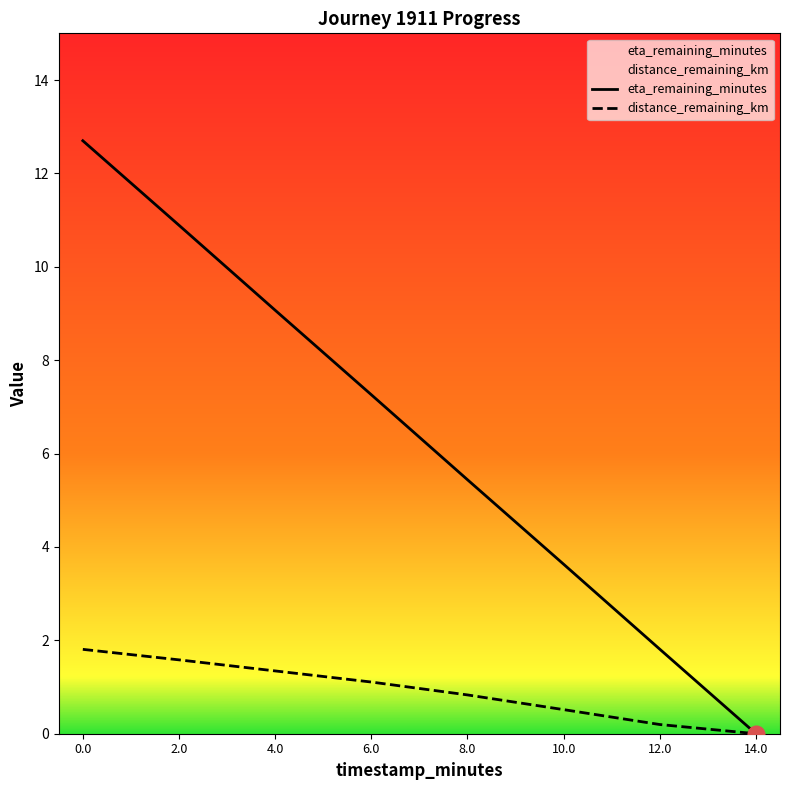

Reading left to right, what are all the values shown in this chart?

distance_remaining_km: 0.0=1.8	2.0=1.6	4.0=1.3	6.0=1.1	8.0=0.8	10.0=0.5	12.0=0.2	14.0=0.0
eta_remaining_minutes: 0.0=12.7	2.0=10.9	4.0=9.1	6.0=7.3	8.0=5.4	10.0=3.6	12.0=1.8	14.0=0.0